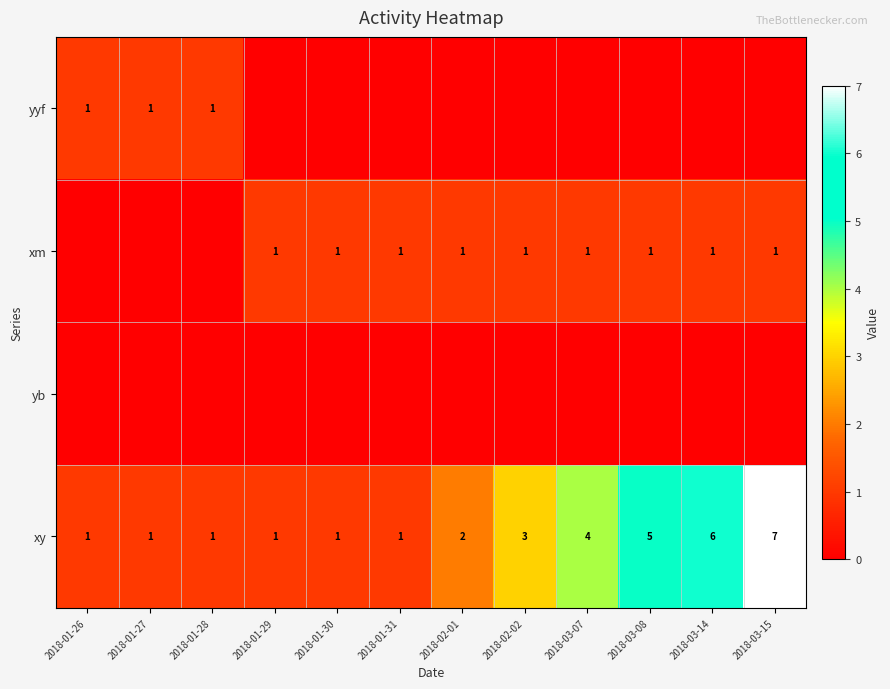

True or false: xm has a value of 0 at 2018-01-31.

False